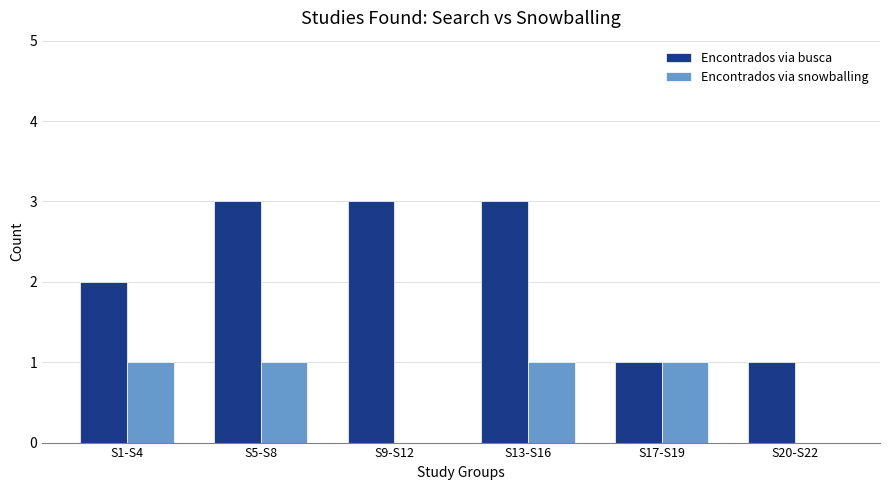

Which series has the largest total across all categories?

Encontrados via busca